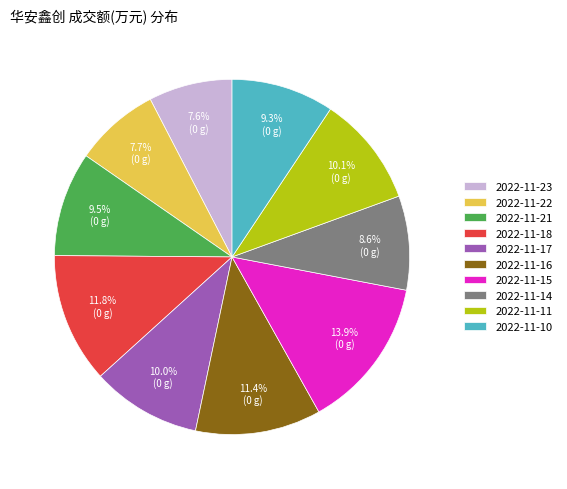

Do 2022-11-10 and 2022-11-11 together represent more than half of the pie?

No